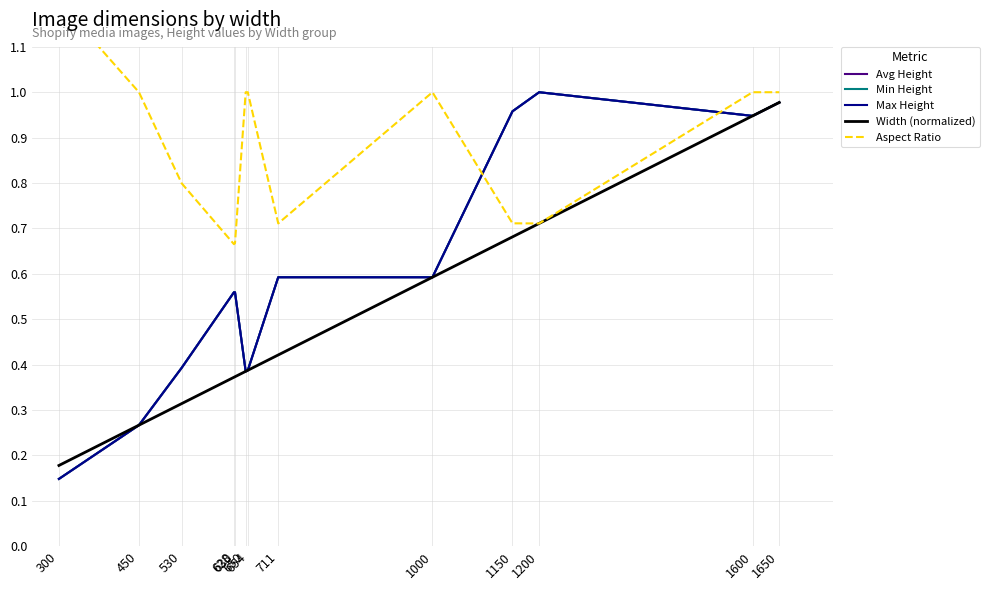

Read the Width (normalized) value at 1650.

1.0